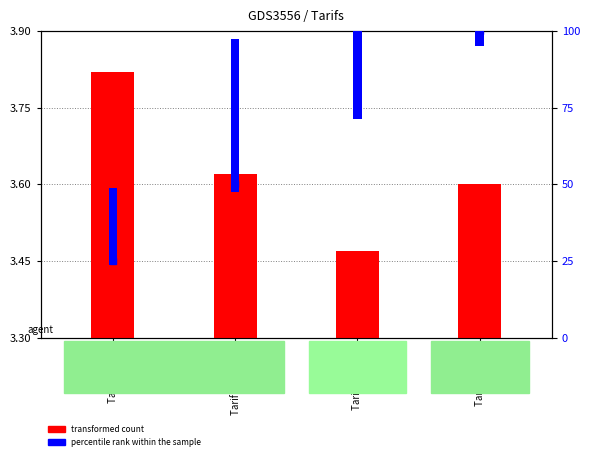

At which label does transformed count reach its peak?

Tarif horaire